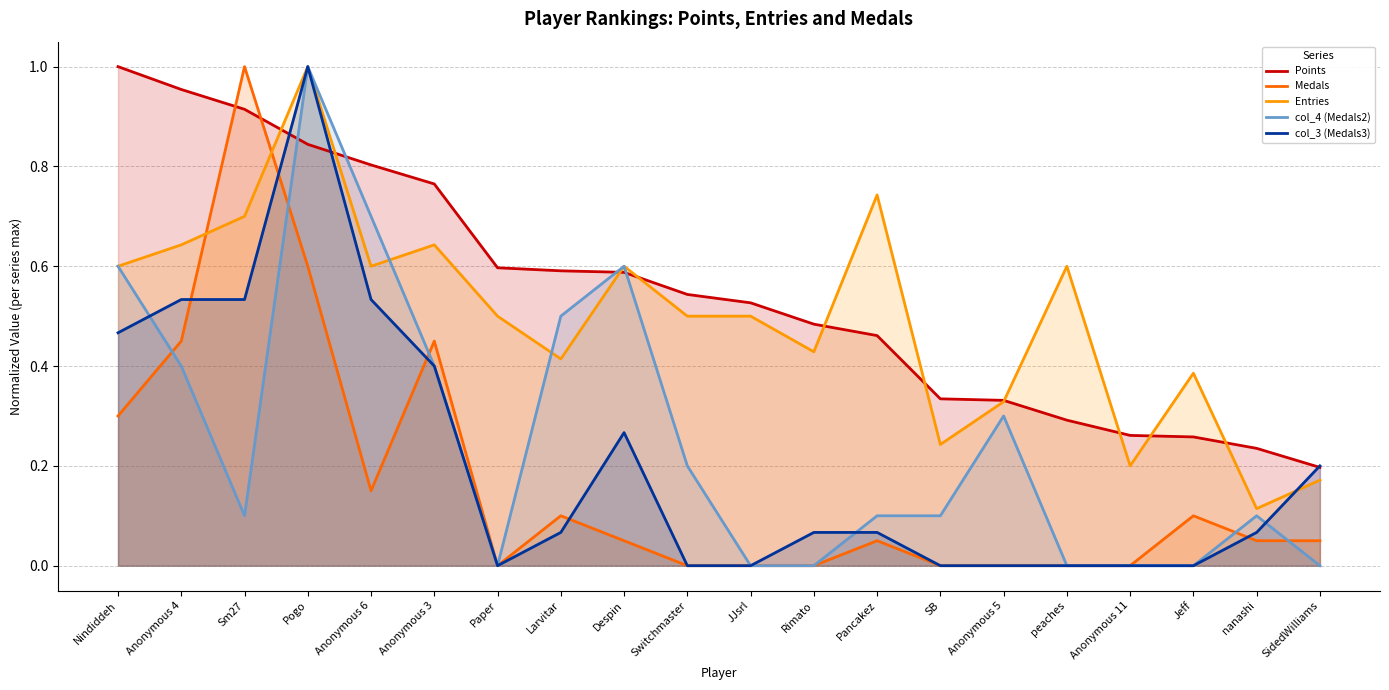

Is the value of Points at nanashi greater than the value of col_4 (Medals2) at Switchmaster?

Yes